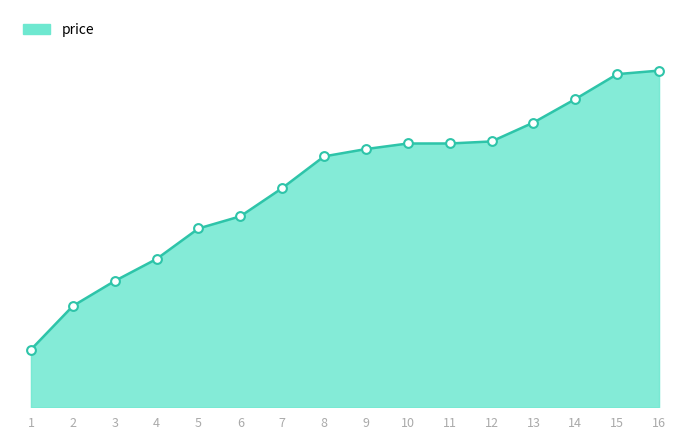

What is the change in value from 12 to 13?

+17.0